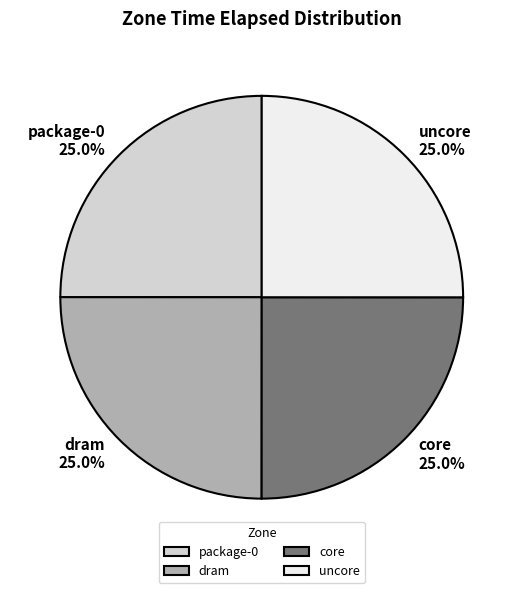

Does uncore account for over 50% of the chart?

No